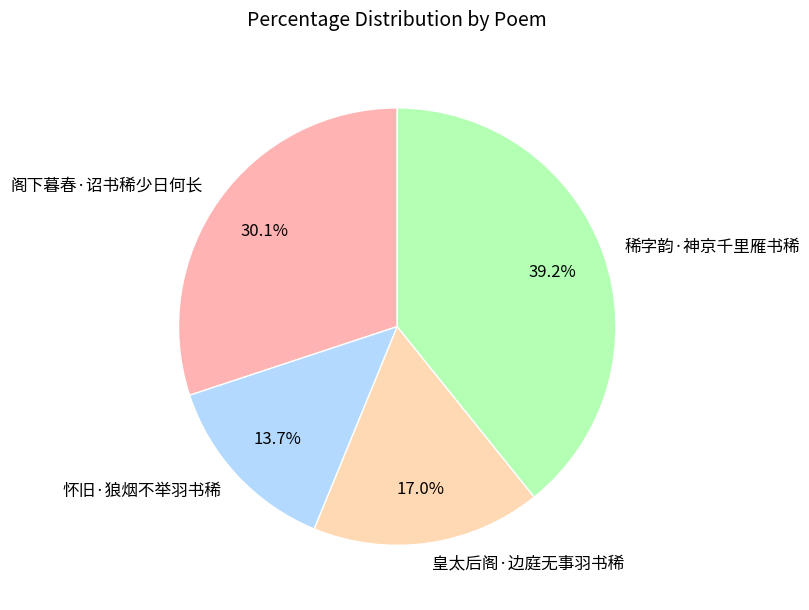

Combined, do 怀旧·狼烟不举羽书稀 and 阁下暮春·诏书稀少日何长 account for over 50%?

No